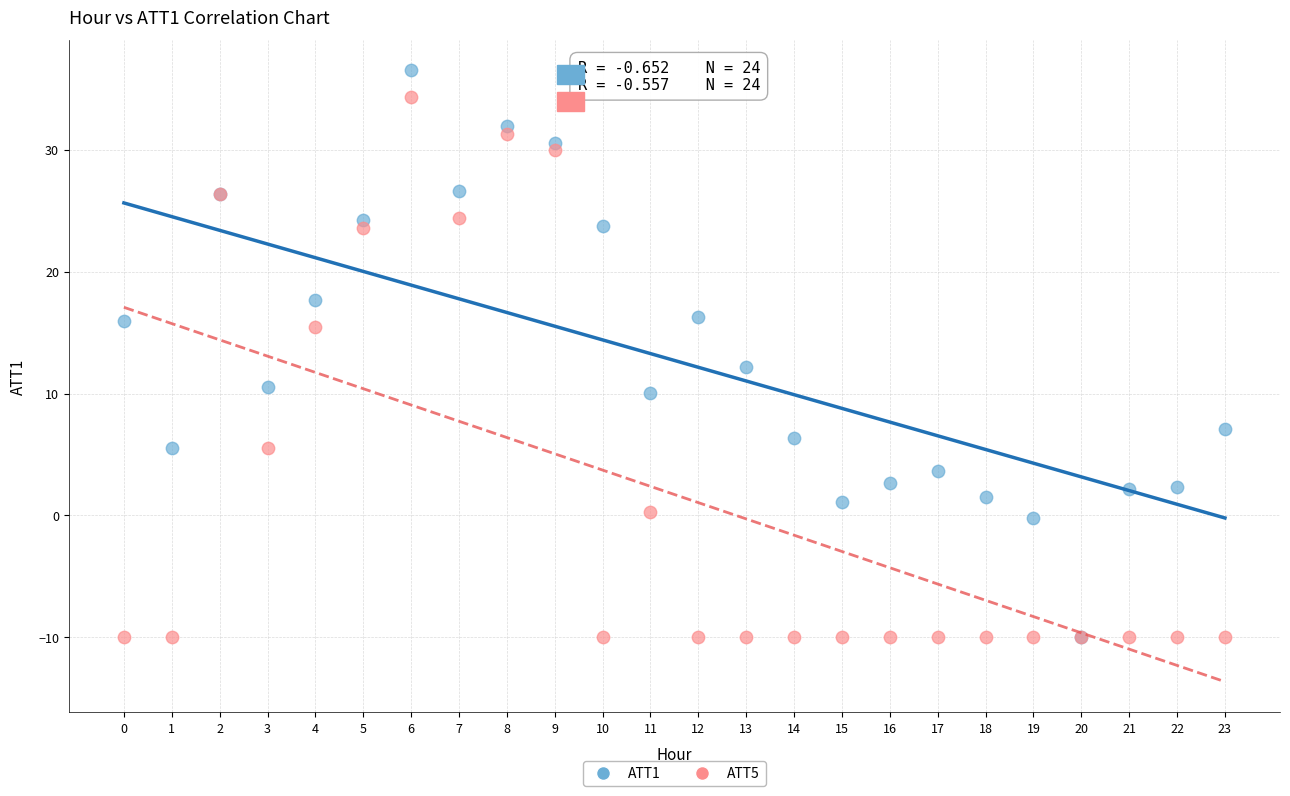

Which series has the largest Y range (max minus min)?

ATT1